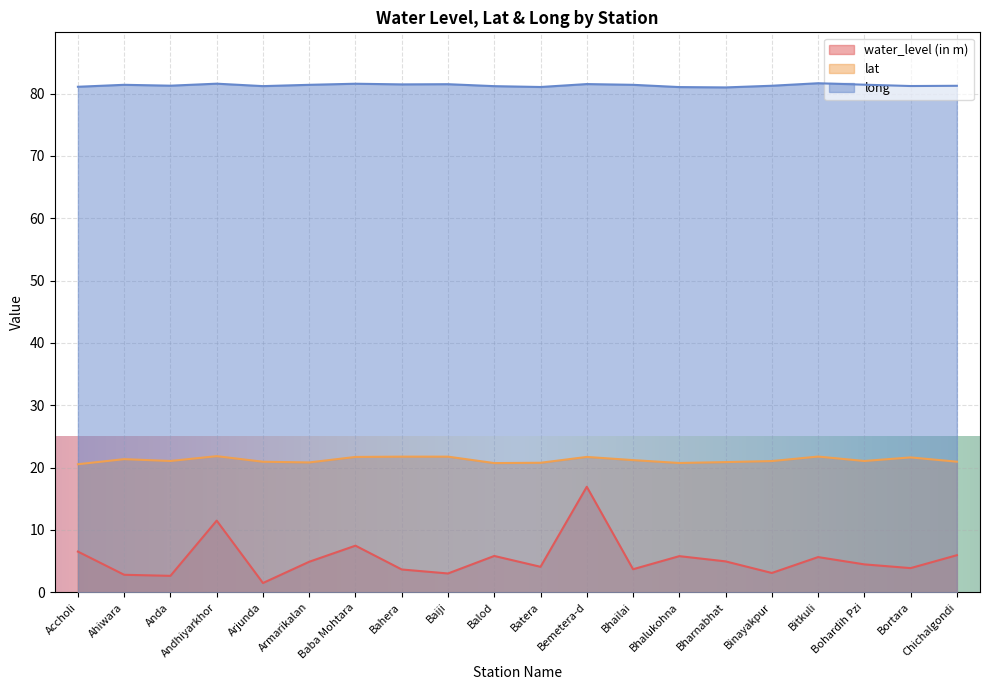

List the series in order of their peak value, lowest first.

water_level (in m), lat, long